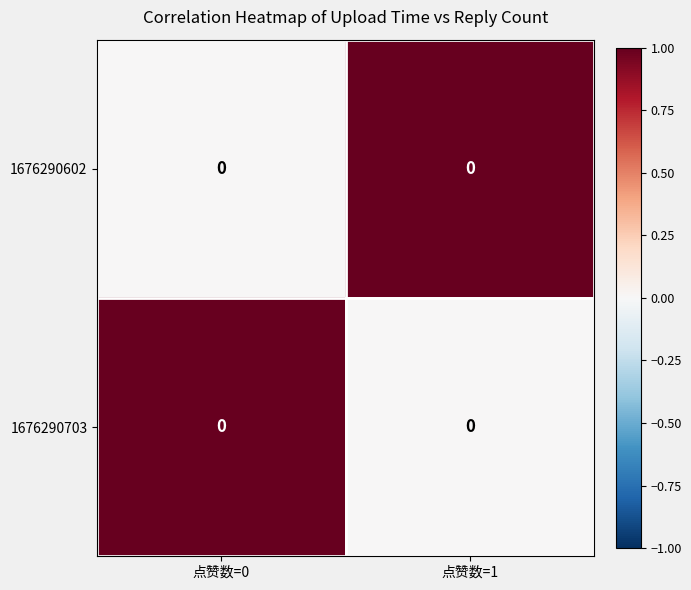

Rank the series at 点赞数=1 from lowest to highest value.

1676290703, 1676290602